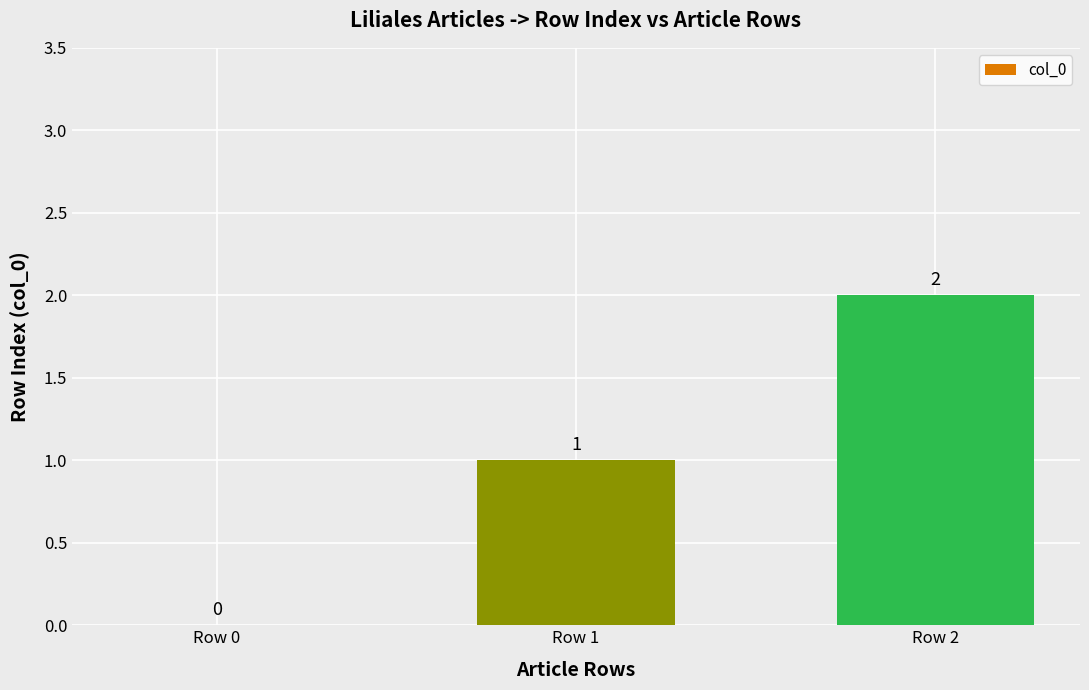

Between Row 2 and Row 1, which is larger?

Row 2